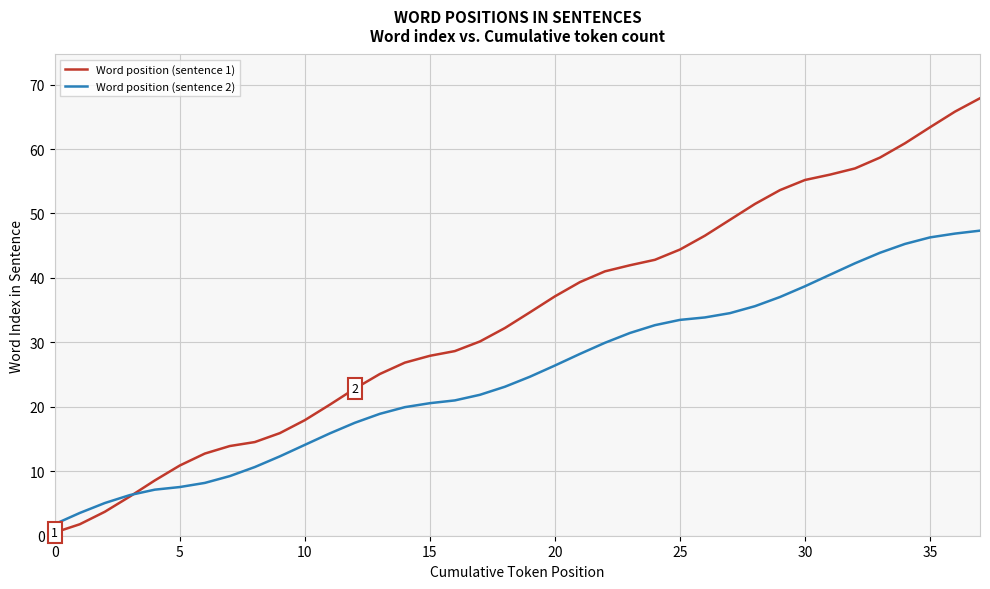

True or false: Word position (sentence 1) and Word position (sentence 2) cross at least once.

True